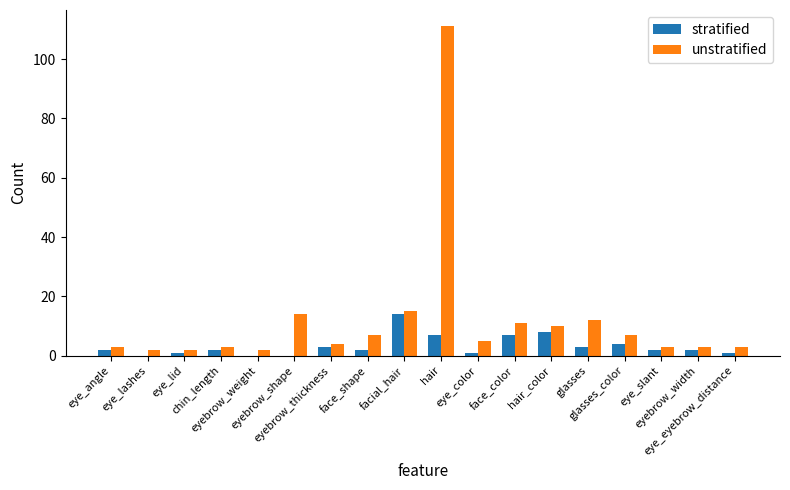

Which series has the widest spread of values?

unstratified